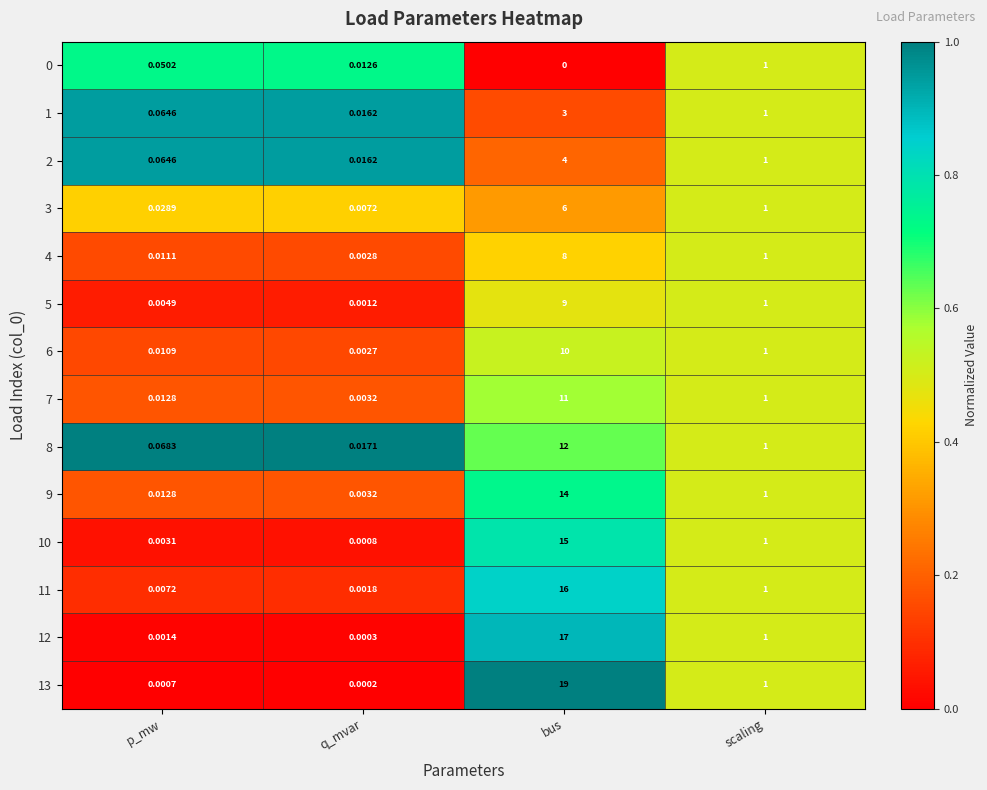

Which label corresponds to the smallest value in the chart?

bus